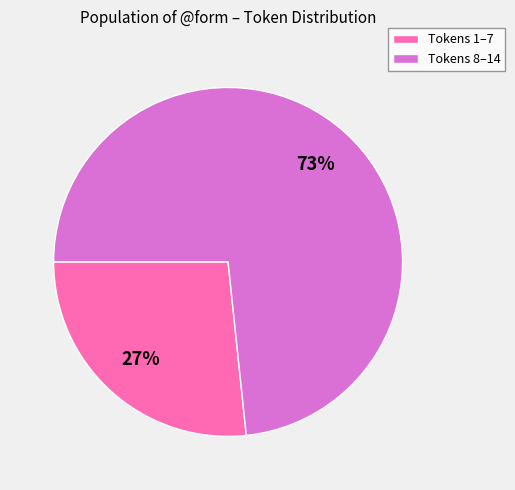

Approximately how many times larger is the value at Tokens 8–14 compared to Tokens 1–7?

2.7